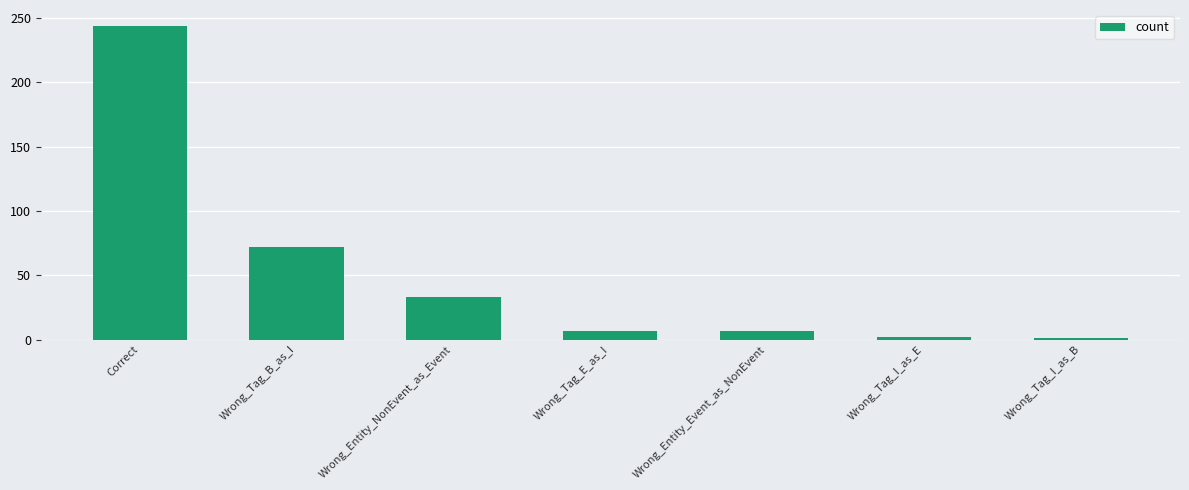

What is the change in value from Wrong_Entity_NonEvent_as_Event to Wrong_Tag_I_as_E?

-31